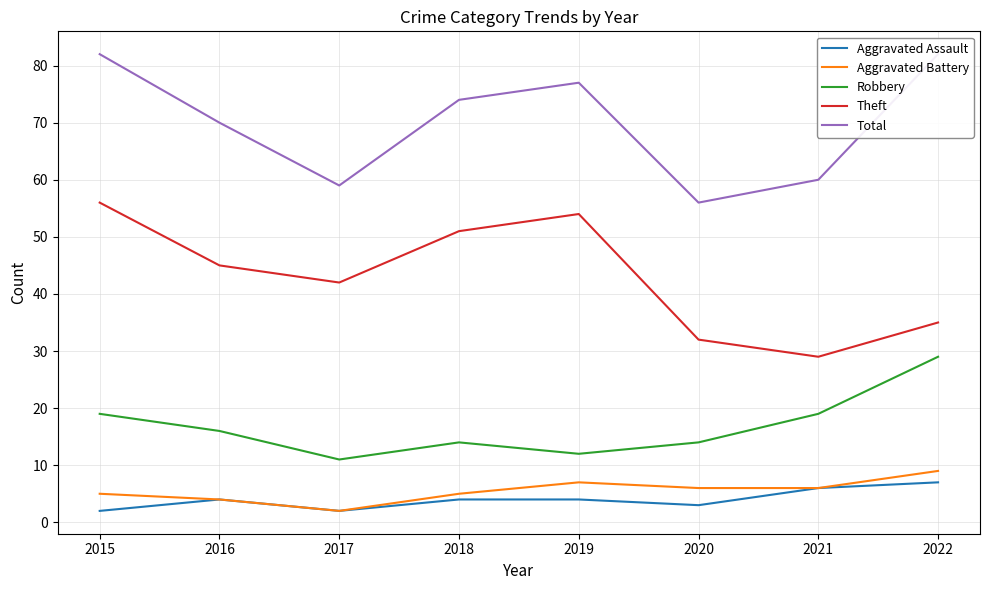

Read the Robbery value at 2022.

29